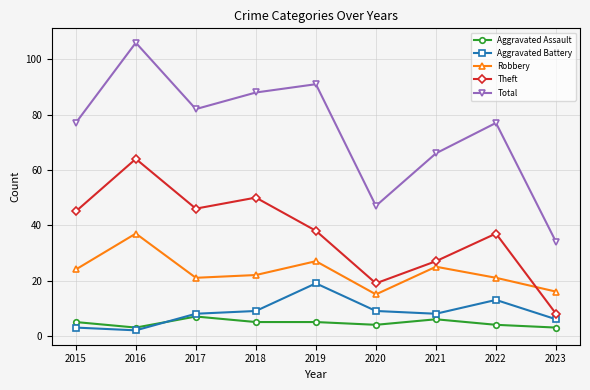

True or false: Aggravated Assault and Aggravated Battery intersect in this chart.

True